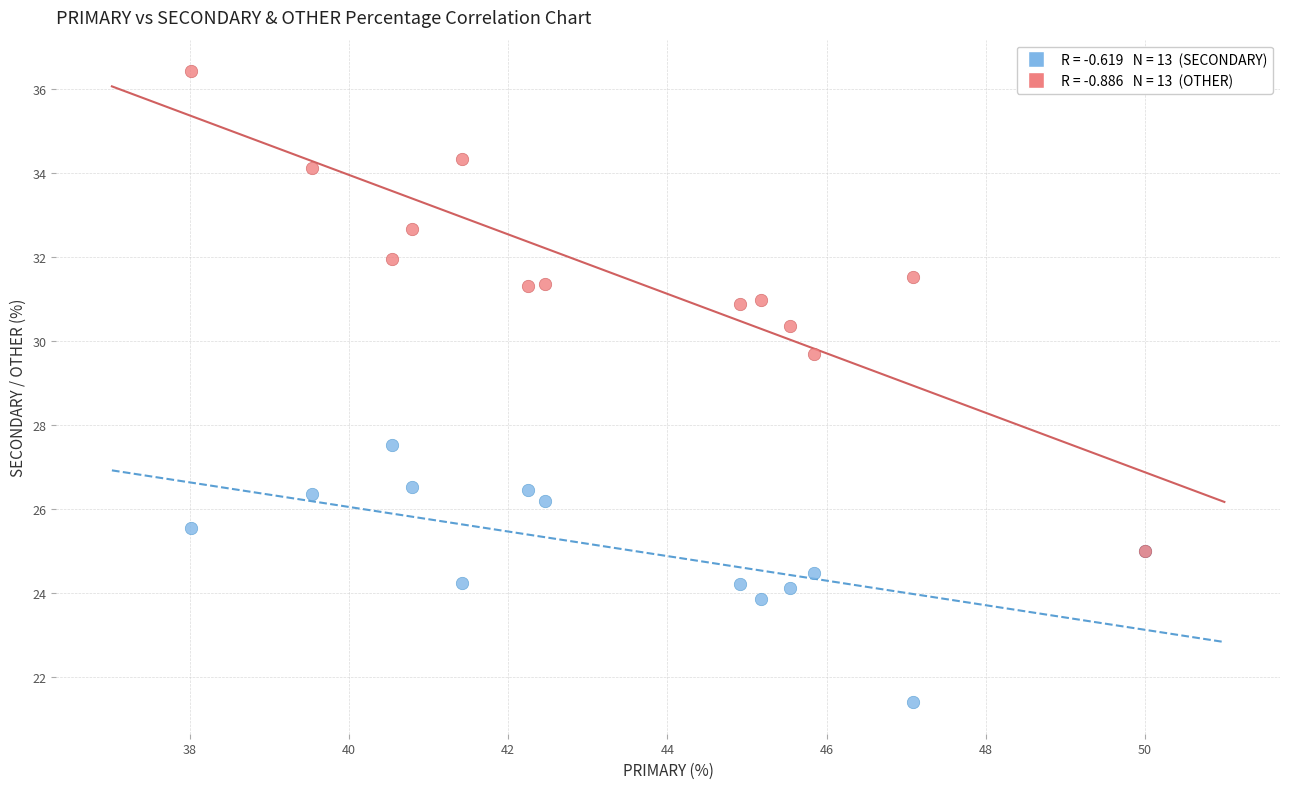

Across all series, what Y value is closest to 28?

27.5